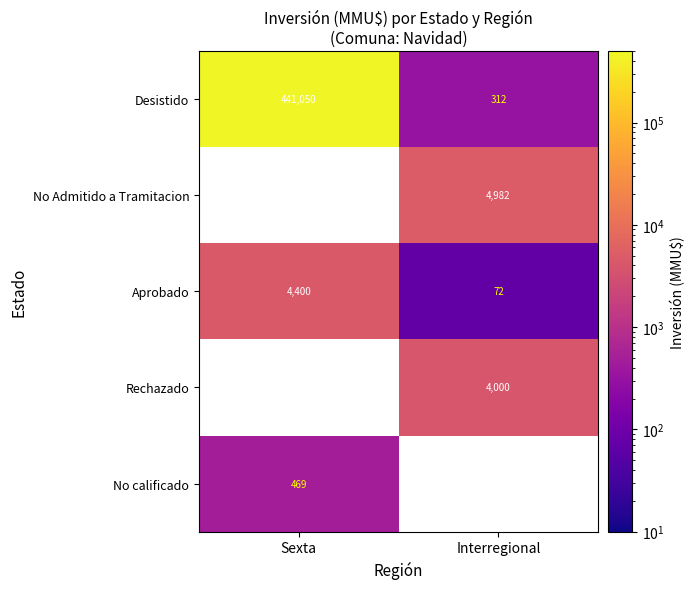

What is the sum of the Aprobado values at Sexta and Interregional?

4472